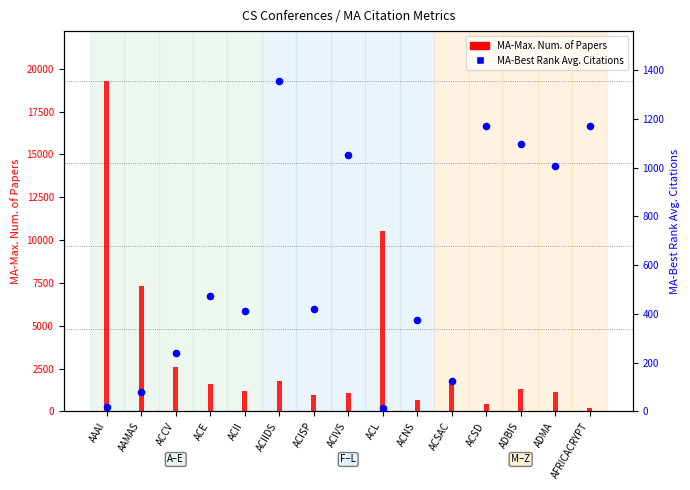

What are all the series names shown in the legend?

MA-Max. Num. of Papers, MA-Best Rank Avg. Citations